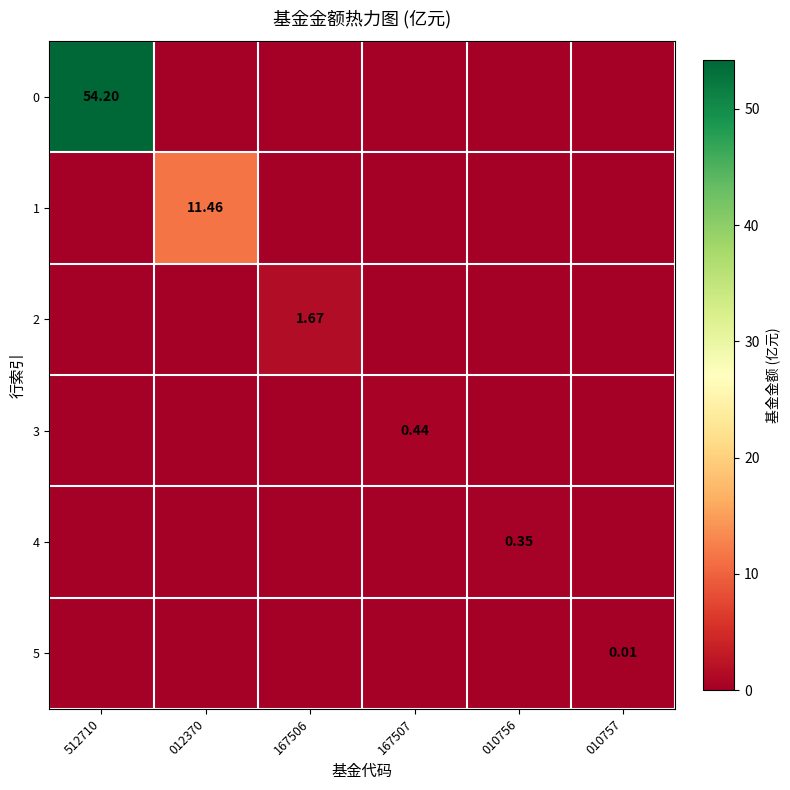

How many series are shown in this chart?

6